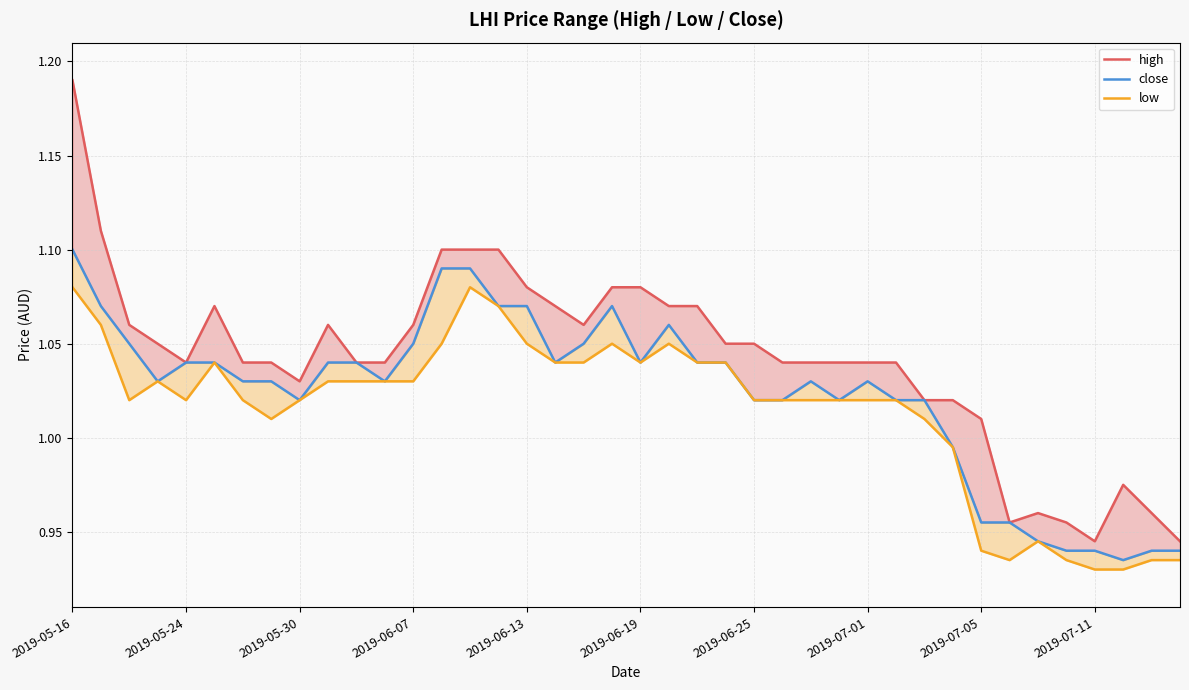

What is the value of the high point at the 4th from the left?

1.1